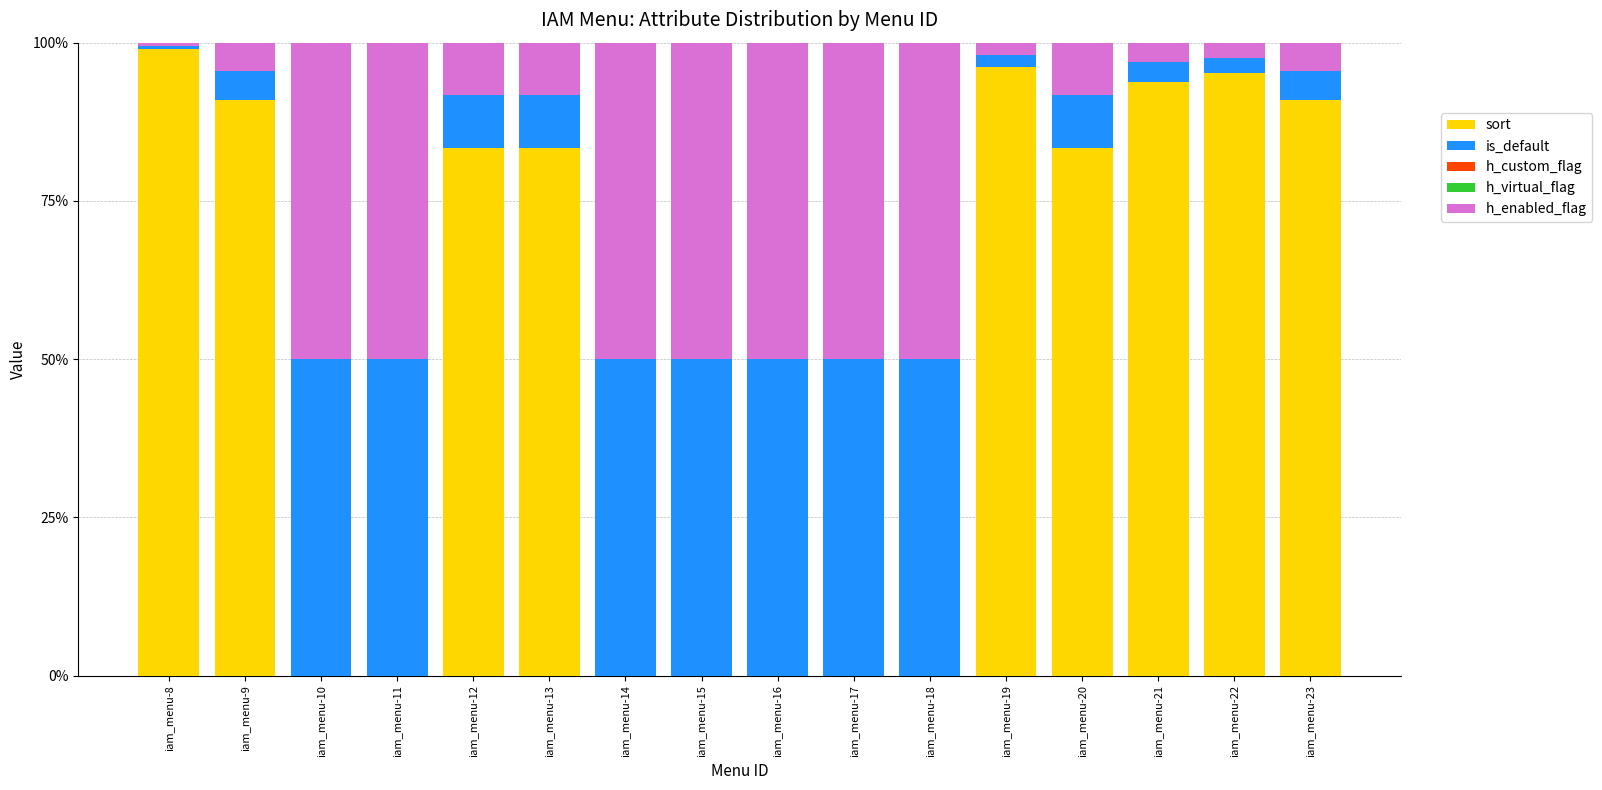

What is the total value across all series at iam_menu-15?

100.0